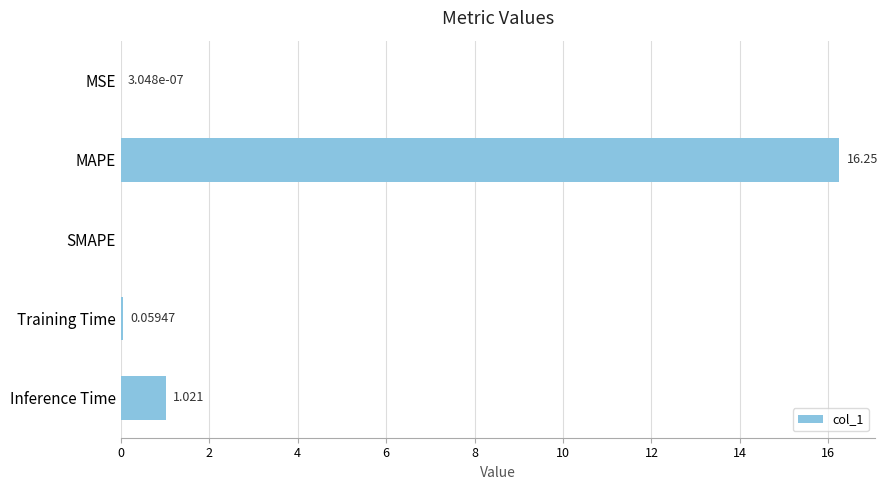

At which category does the chart reach its peak across all series?

MAPE